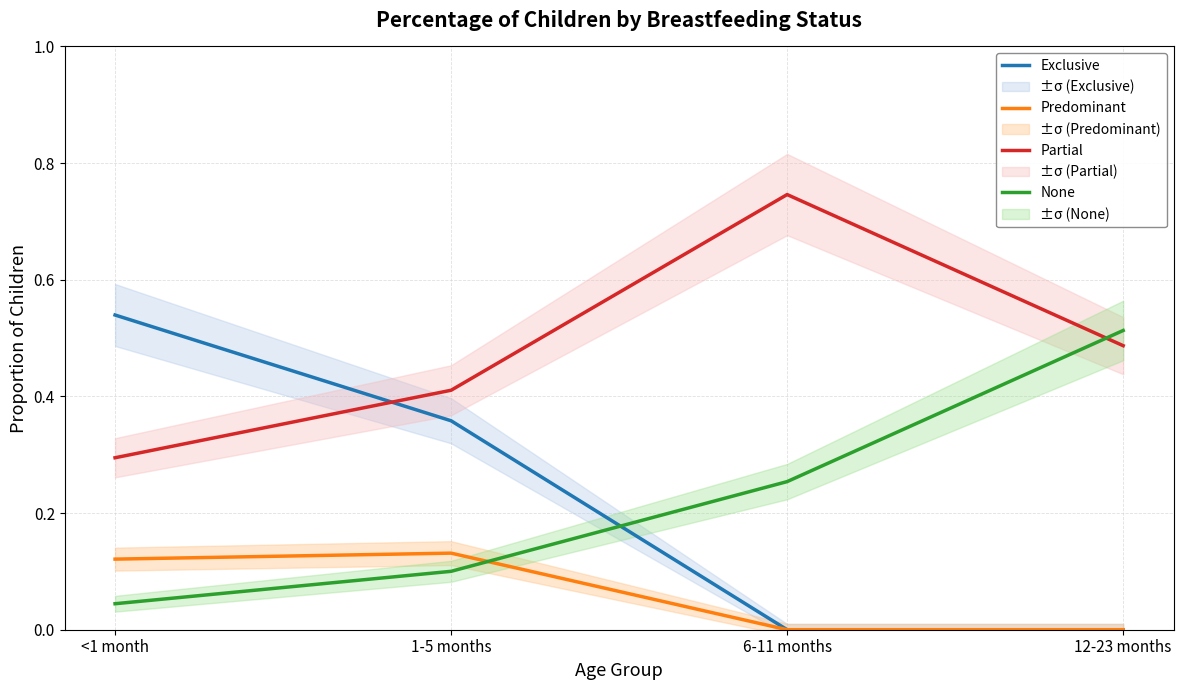

Is it true that Exclusive equals 0.9 at <1 month?

False